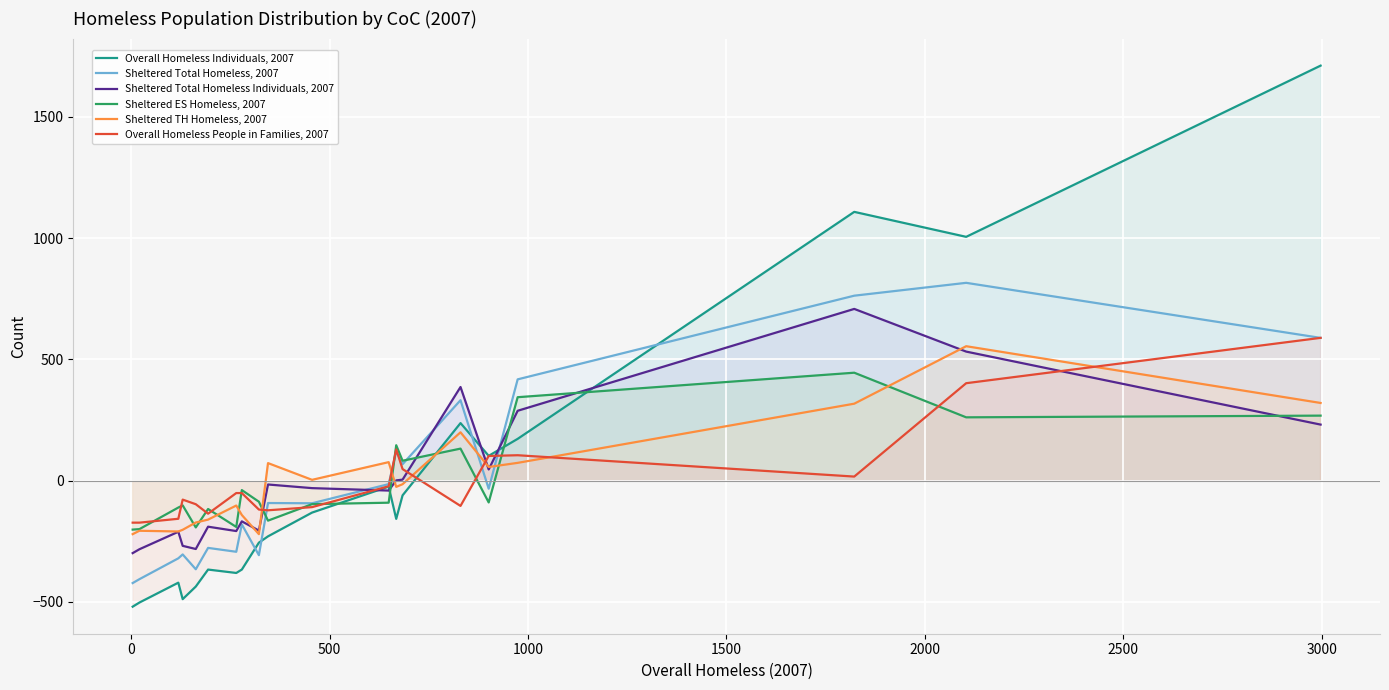

Reading right to left, what are all the values shown in this chart?

Overall Homeless Individuals, 2007: 1711.6	1005.6	1108.6	172.6	102.6	237.6	-60.4	-157.4	-24.4	-131.4	-229.4	-255.4	-366.4	-380.4	-366.4	-436.4	-488.4	-420.4	-502.4	-519.4
Sheltered Total Homeless, 2007: 589.0	816.0	763.0	417.9	-33.1	331.9	67.9	120.9	-14.1	-93.1	-92.1	-307.1	-180.1	-293.1	-277.1	-365.1	-304.1	-320.1	-406.1	-422.1
Sheltered Total Homeless Individuals, 2007: 231.4	532.4	708.4	288.4	46.4	386.4	4.4	1.4	-40.6	-30.6	-15.6	-205.6	-167.6	-207.6	-189.6	-281.6	-268.6	-210.6	-282.6	-298.6
Sheltered ES Homeless, 2007: 268.4	261.4	445.4	344.4	-89.7	132.3	82.3	146.3	-90.7	-96.7	-164.7	-86.7	-38.7	-190.7	-116.7	-192.7	-101.7	-110.7	-199.7	-201.7
Sheltered TH Homeless, 2007: 320.6	554.6	317.6	73.6	56.6	199.6	-14.4	-25.4	76.6	3.6	72.6	-220.4	-141.4	-102.4	-160.4	-172.4	-202.4	-209.4	-206.4	-220.4
Overall Homeless People in Families, 2007: 589.0	402.1	17.1	105.1	102.1	-103.9	48.1	129.1	-22.9	-108.9	-121.9	-118.9	-50.9	-50.9	-135.9	-96.9	-77.9	-156.9	-172.9	-172.9